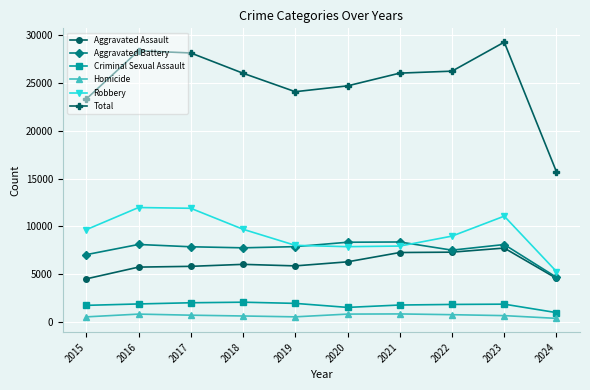

Which series changed the most between 2021 and 2023?

Total